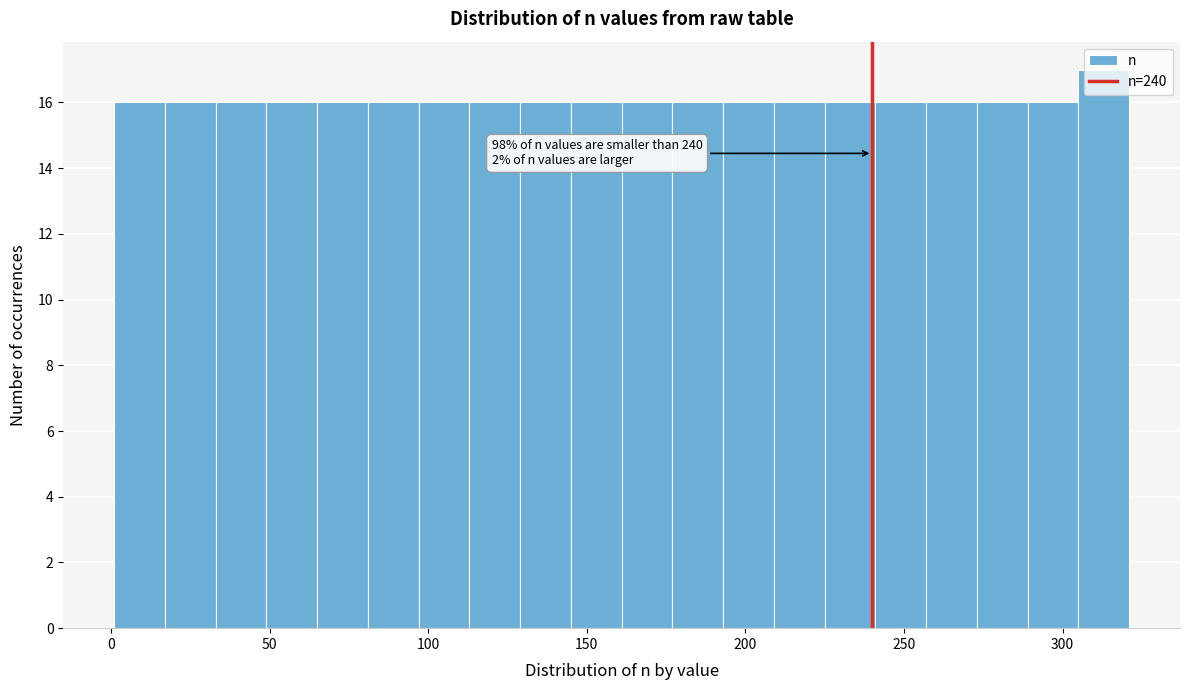

Around what value on the x-axis is the tallest bar? Give the approximate position of its centre, as read against the axis.

315